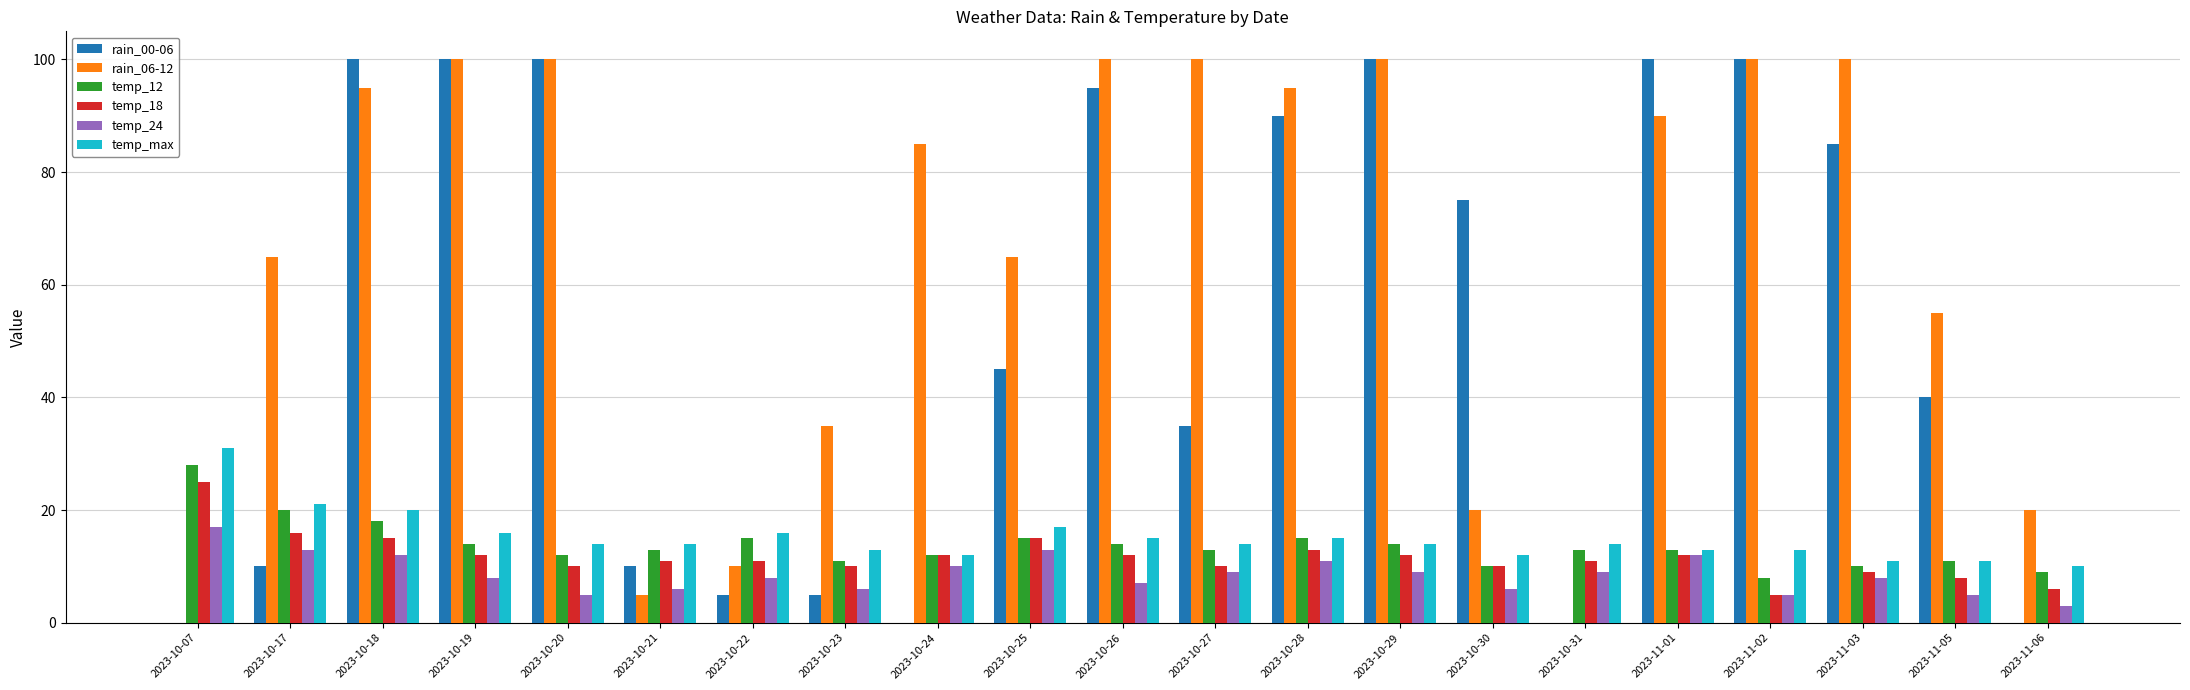

What is the greatest value displayed?

100